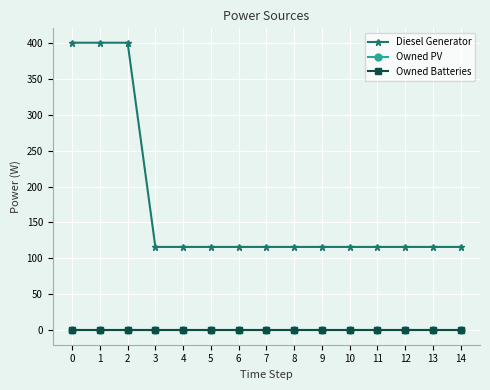

At 4, list the series in order from smallest to largest.

Owned PV, Owned Batteries, Diesel Generator